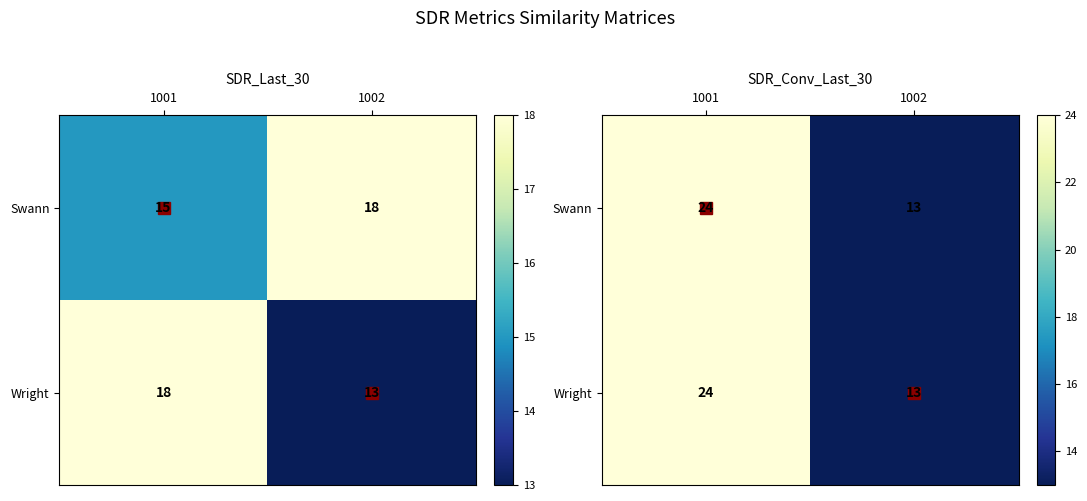

What is the minimum value for Swann?

13